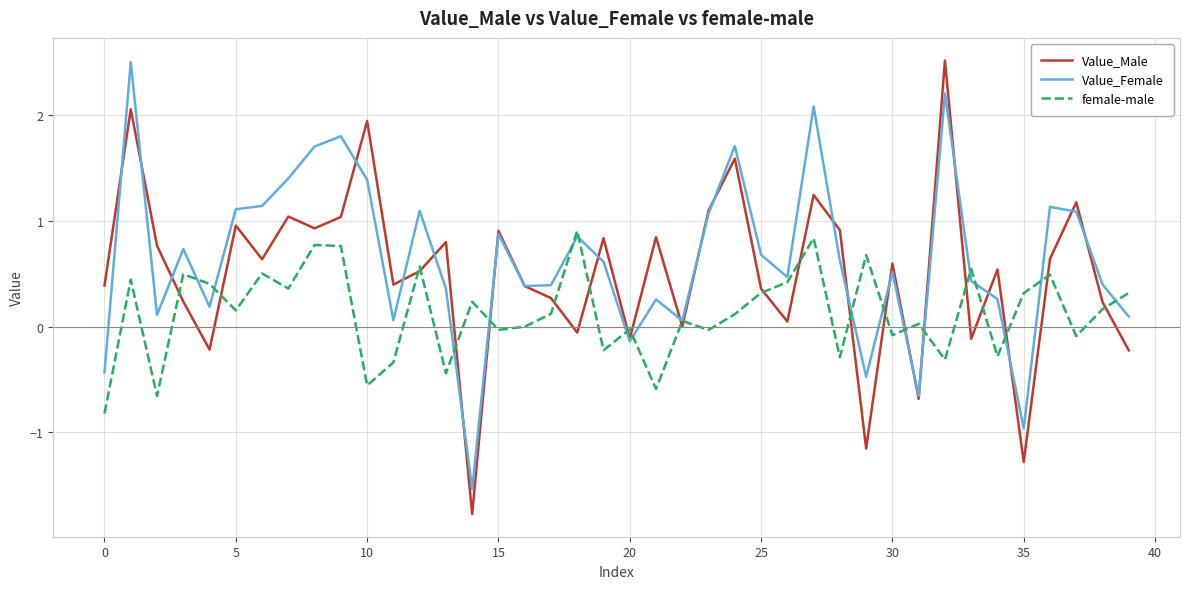

Which series has the widest spread of values?

Value_Male